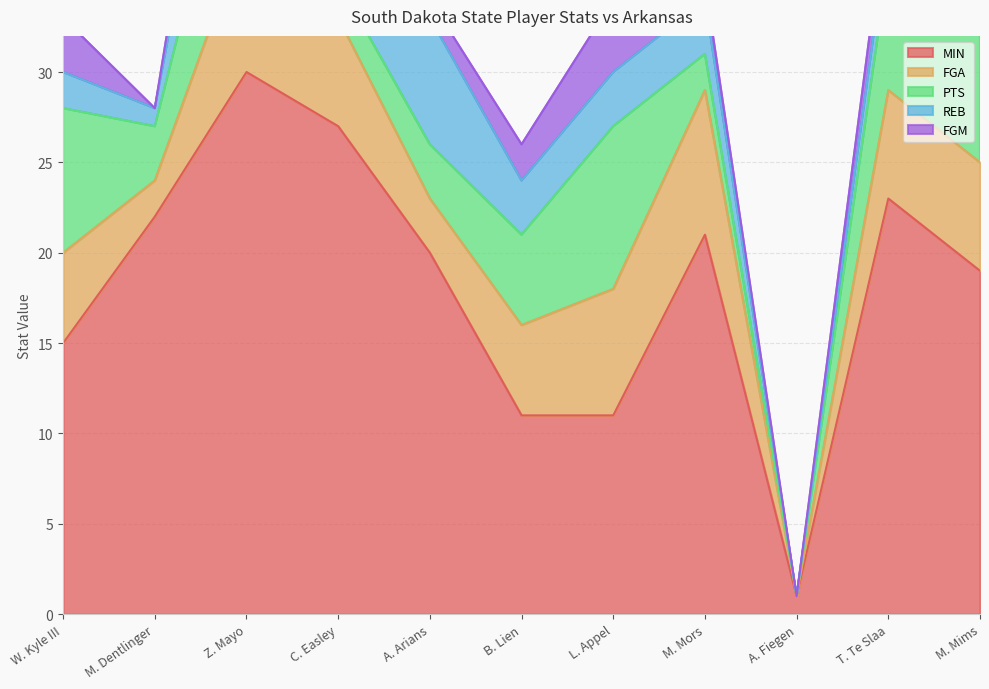

What is the label of the 8th point from the left?

M. Mors